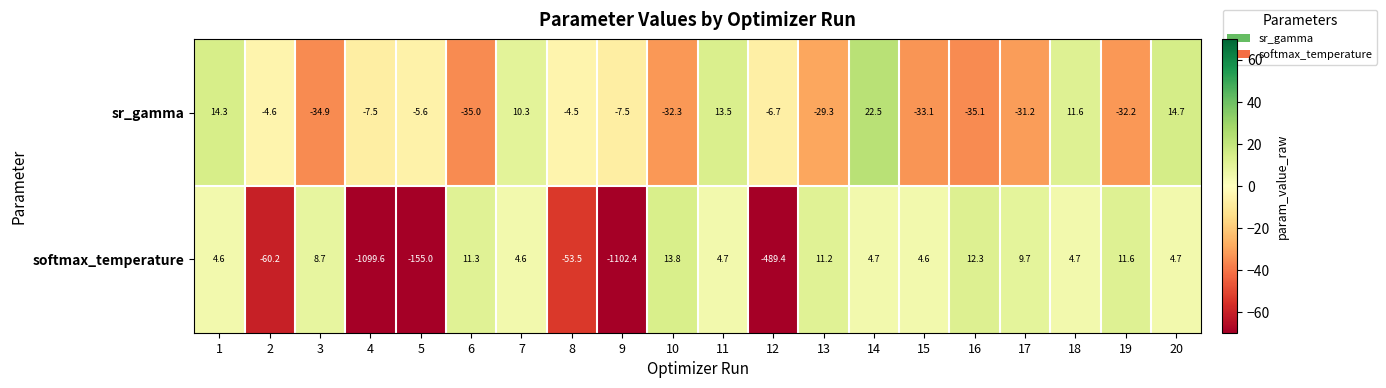

At which category does the chart reach its peak across all series?

14